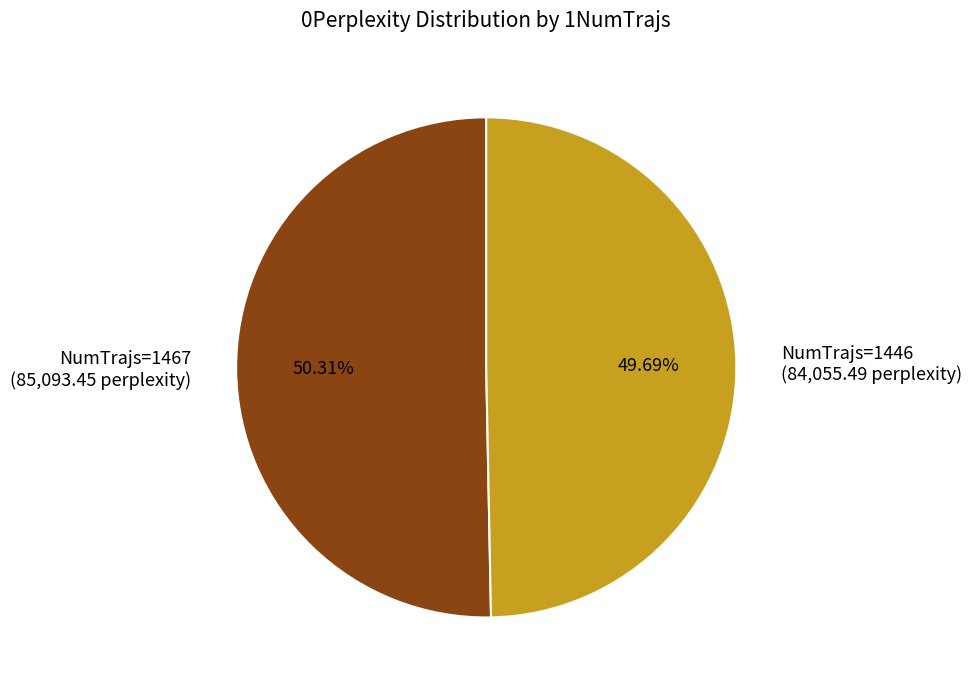

Count the number of slices in the pie.

2